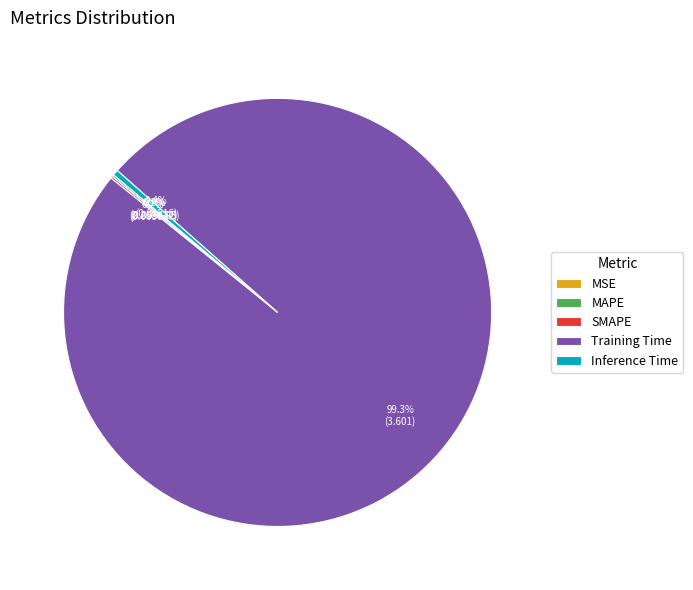

What is the largest slice in the pie chart?

Training Time